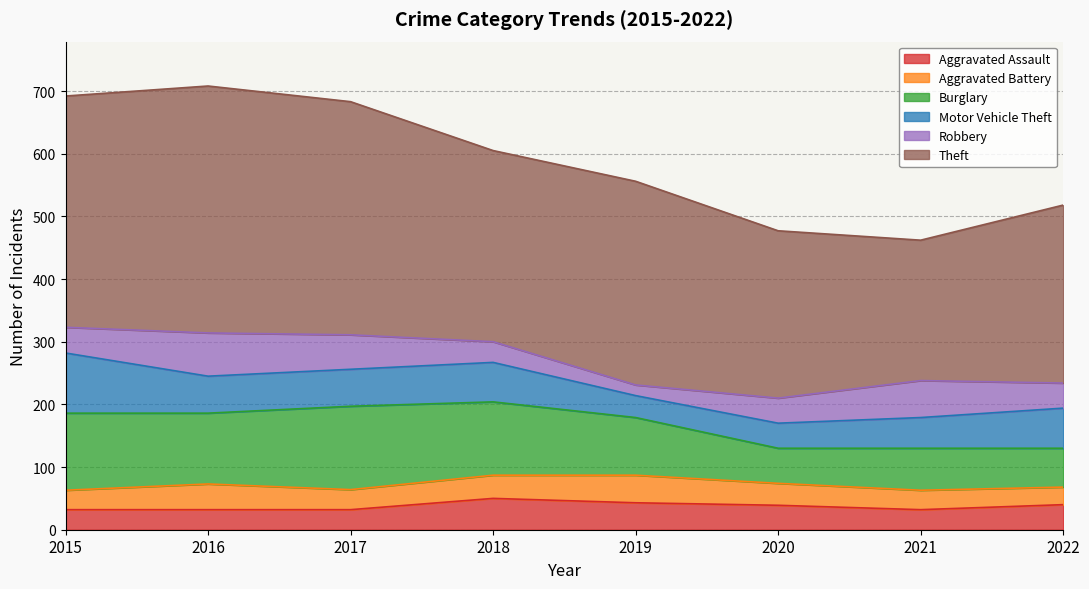

What is the value of the Aggravated Battery point at the 8th from the left?

28